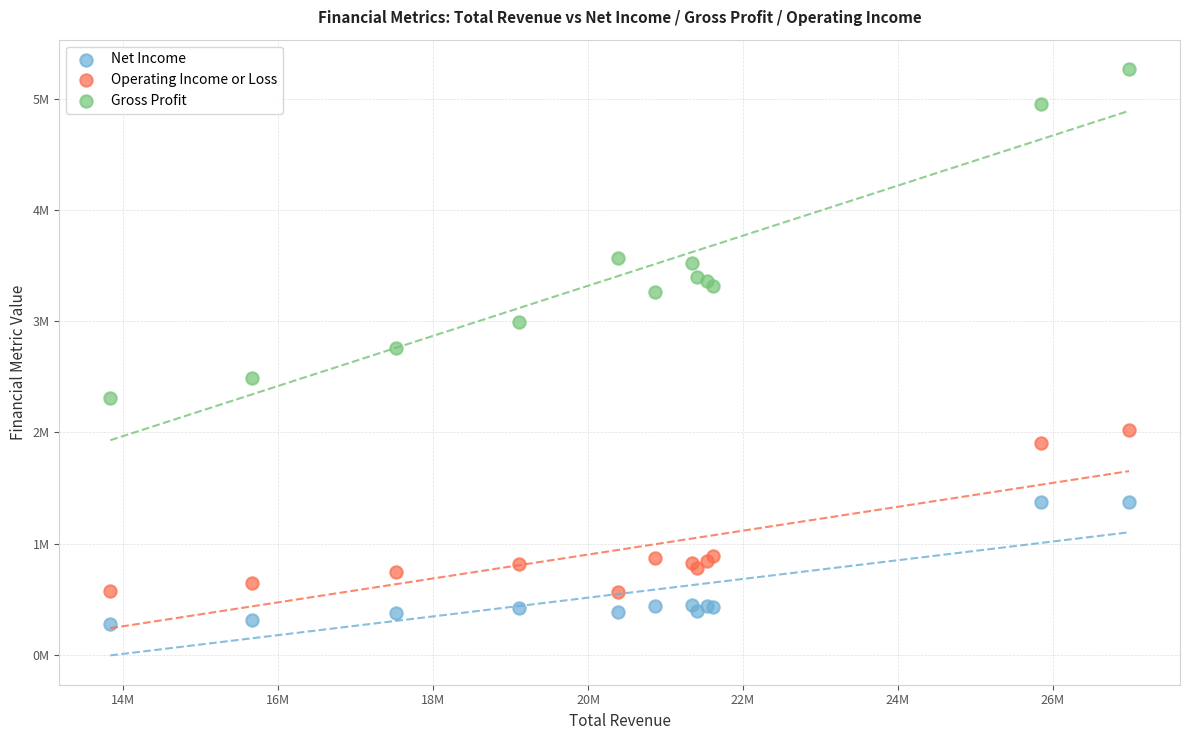

What are all the series names shown in the legend?

Net Income, Operating Income or Loss, Gross Profit